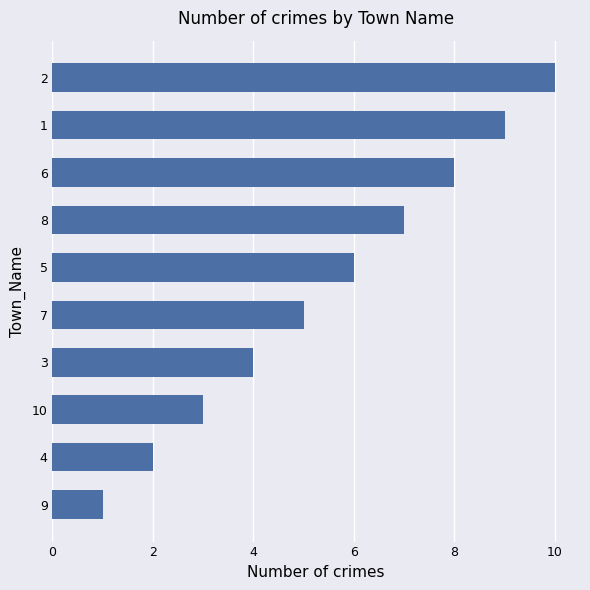

The value at 4 is 2. True or false?

True